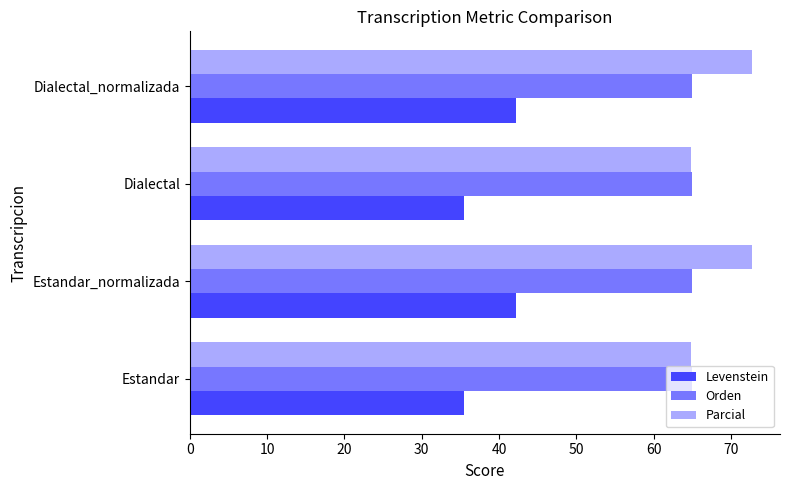

Which series has the largest total across all categories?

Parcial